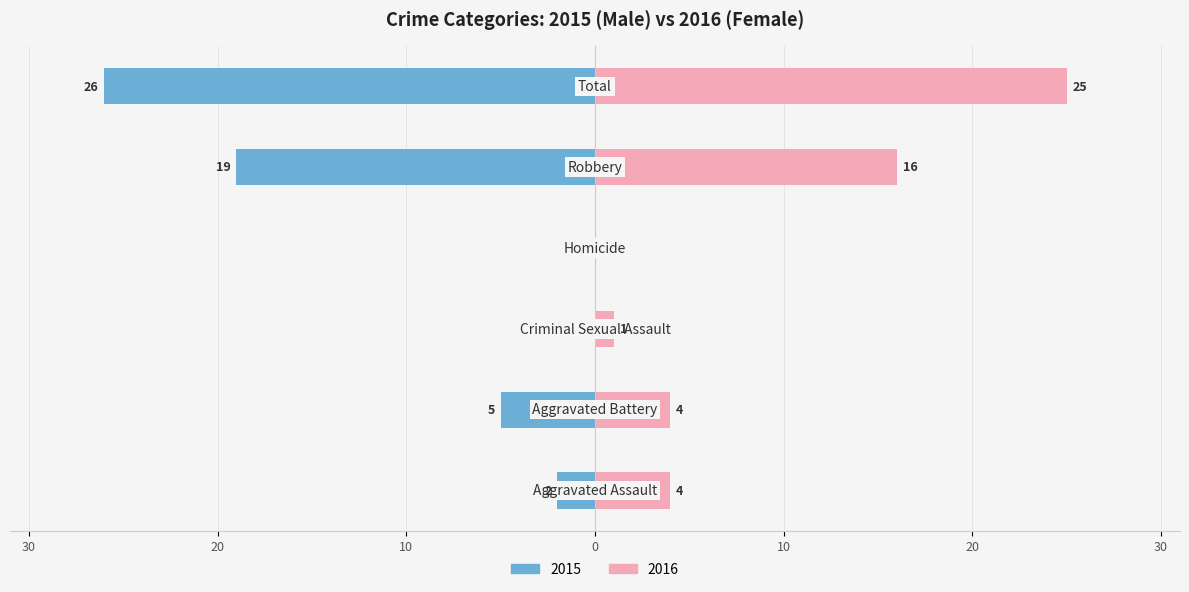

Reading left to right, what are all the values shown in this chart?

Male: -2	-5	0	0	-19	-26
Female: 4	4	1	0	16	25